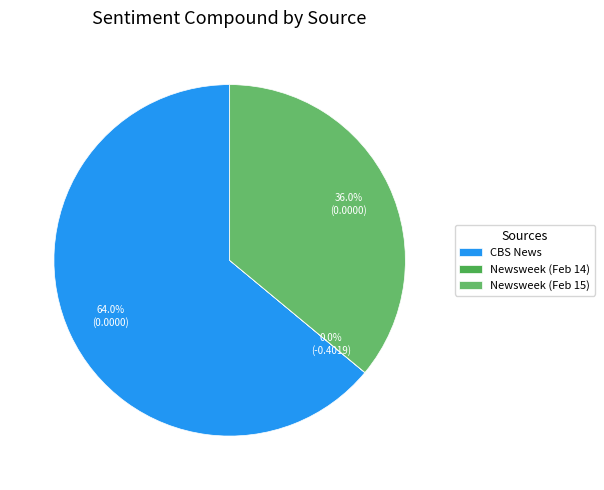

To the nearest percent, what is the average slice percentage?

33%